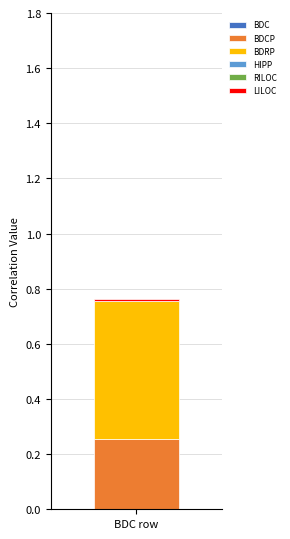

How many bars are there in total?

1